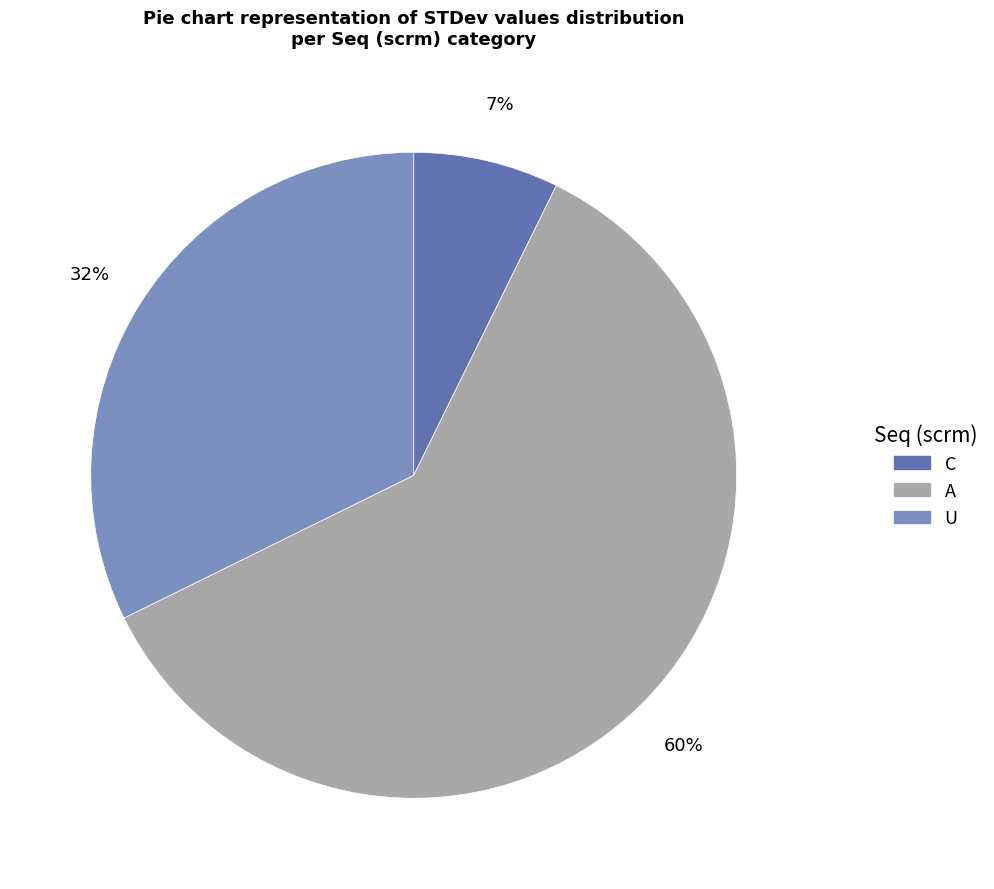

To the nearest percent, what percentage of the pie is C?

7%